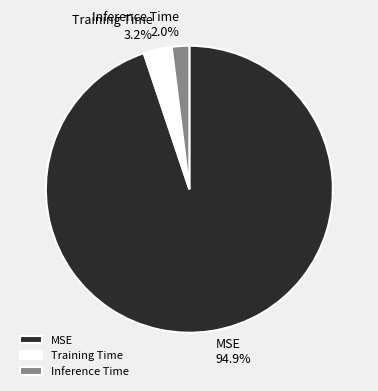

To the nearest percent, what is the difference between the largest and smallest slice percentages?

93%